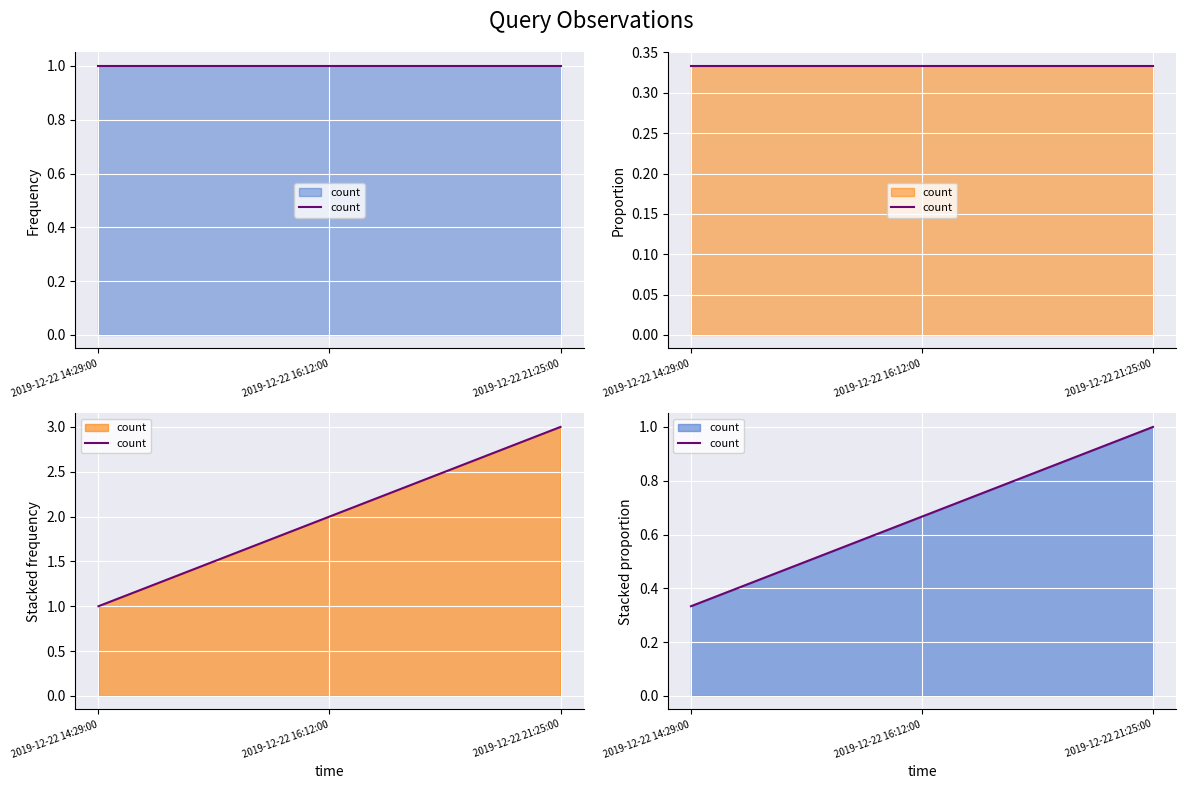

What is the sum of all values?

2.0